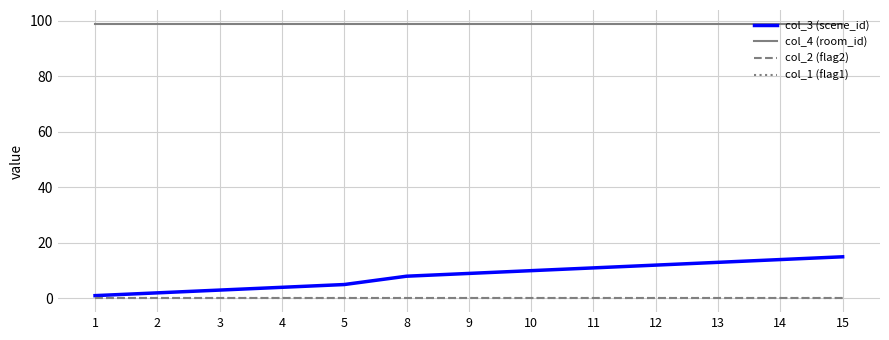

Does the chart have visible grid lines?

Yes